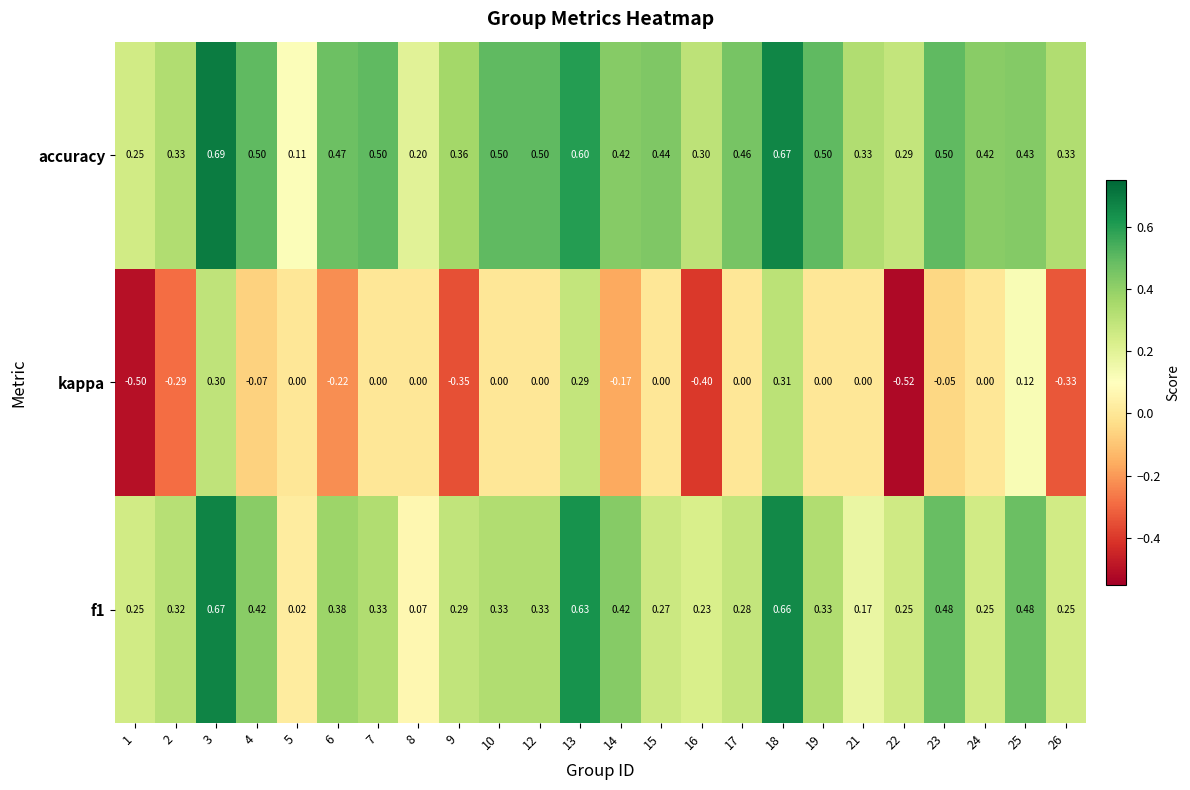

Which series changed the most between 14 and 16?

kappa